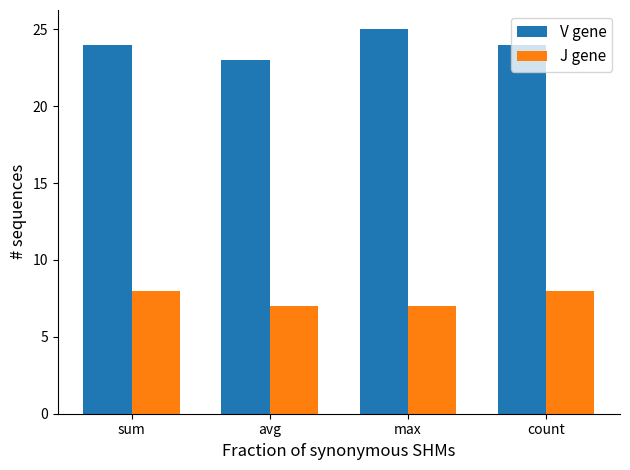

Reading left to right, transcribe all the data shown in this chart.

V gene: sum=24	avg=23	max=25	count=24
J gene: sum=8	avg=7	max=7	count=8